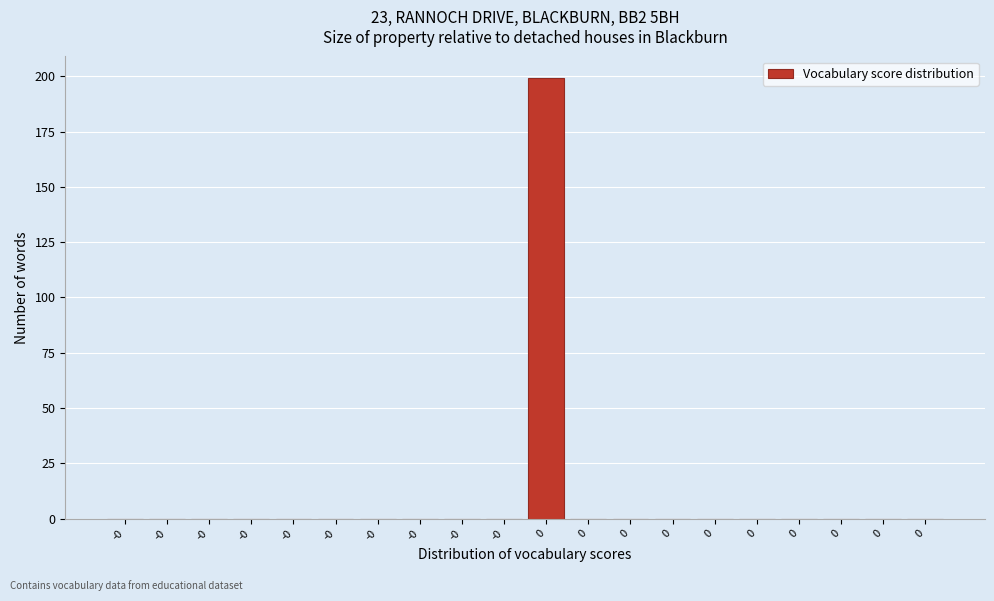

How many distinct data groups are displayed?

1